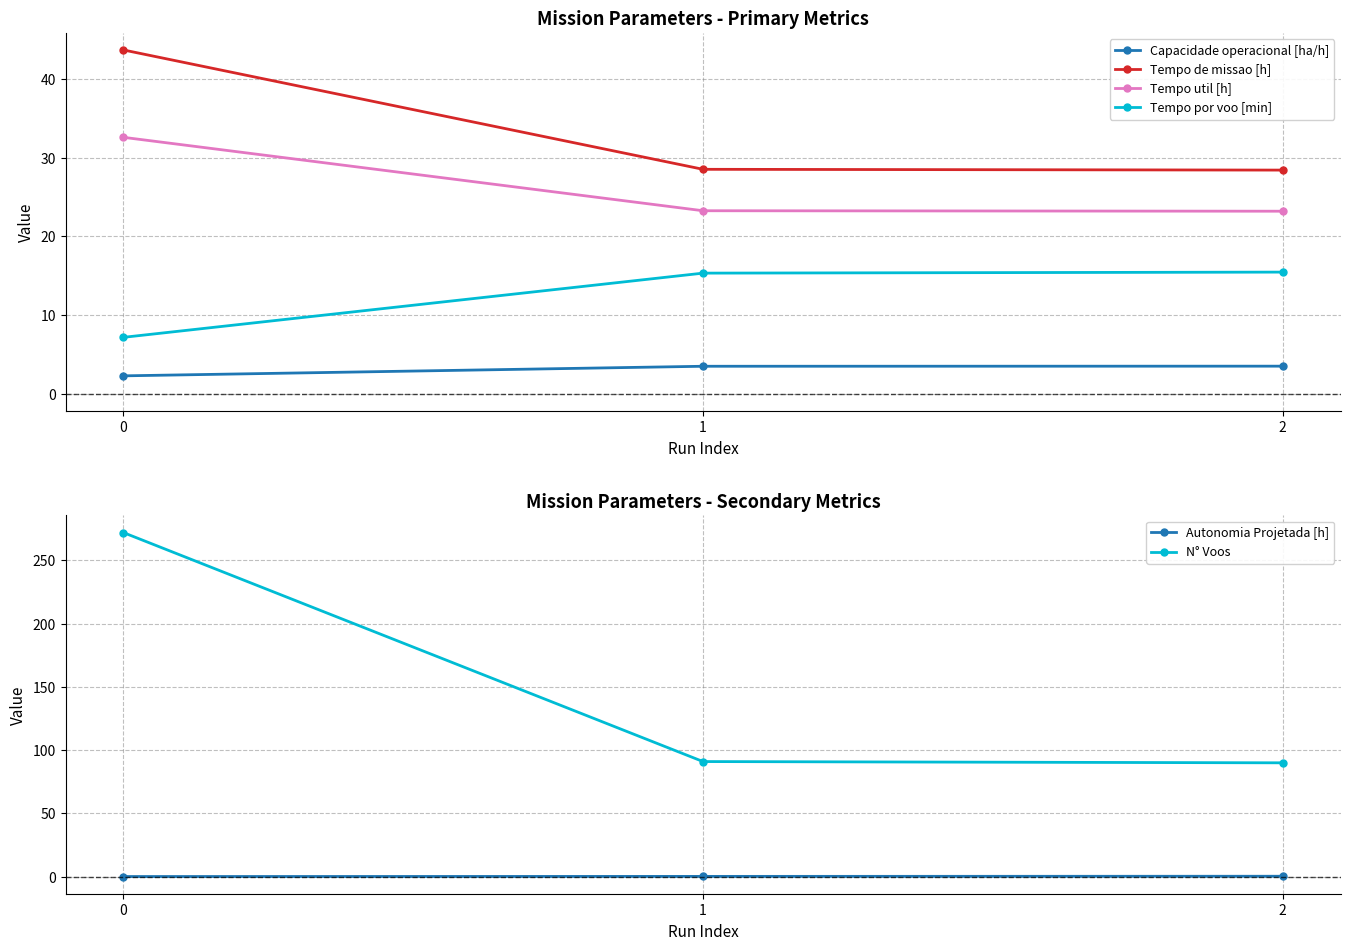

Is it true that Tempo por voo [min] equals 15.5 at 2?

True